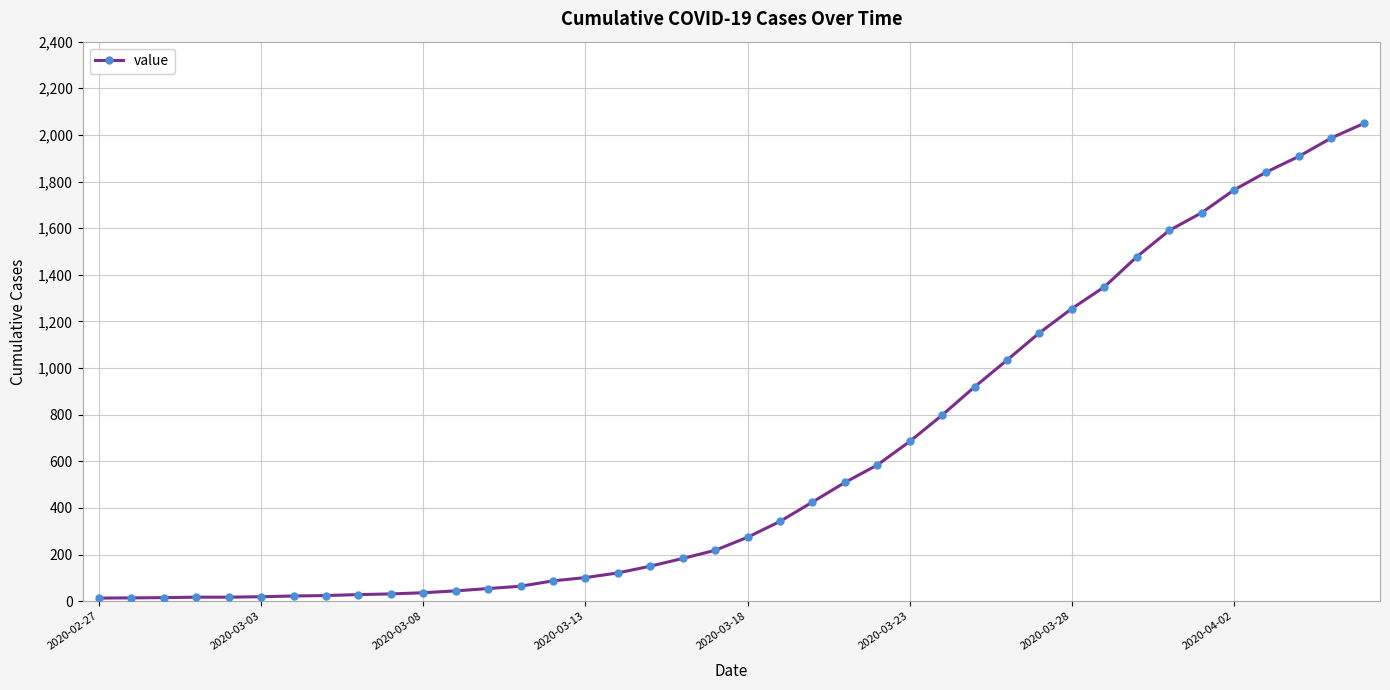

What is the greatest value displayed?

2049